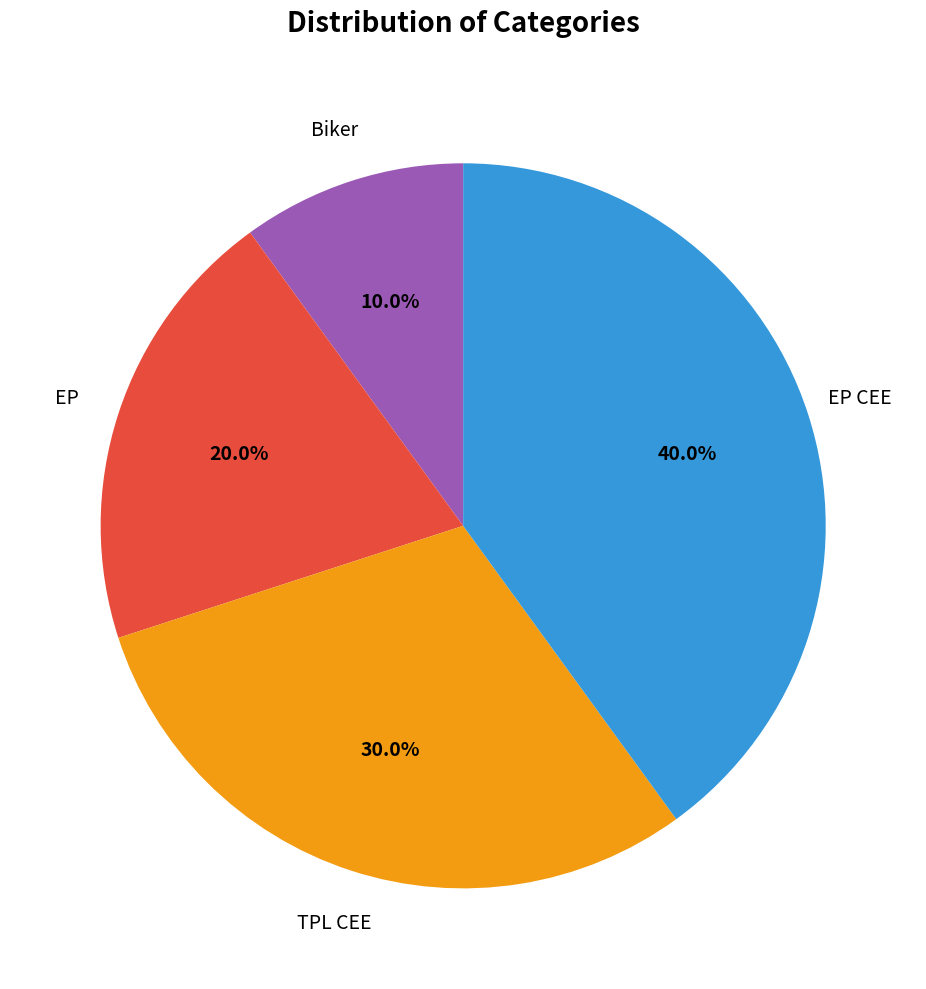

Which slice is the largest?

EP CEE